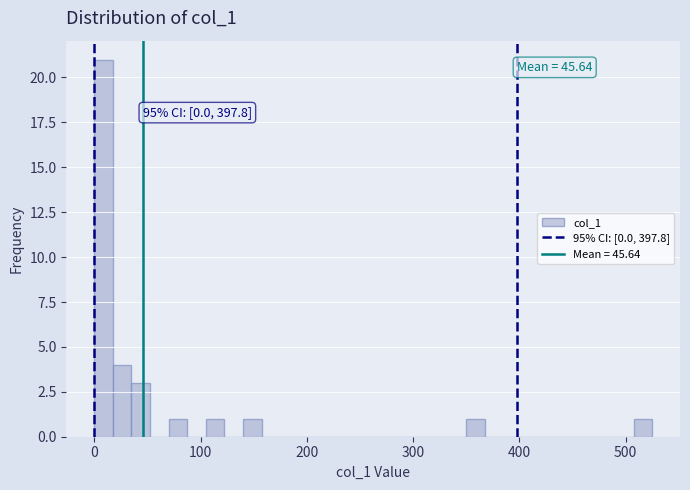

Around what value on the x-axis is the tallest bar? Give the approximate position of its centre, as read against the axis.

10